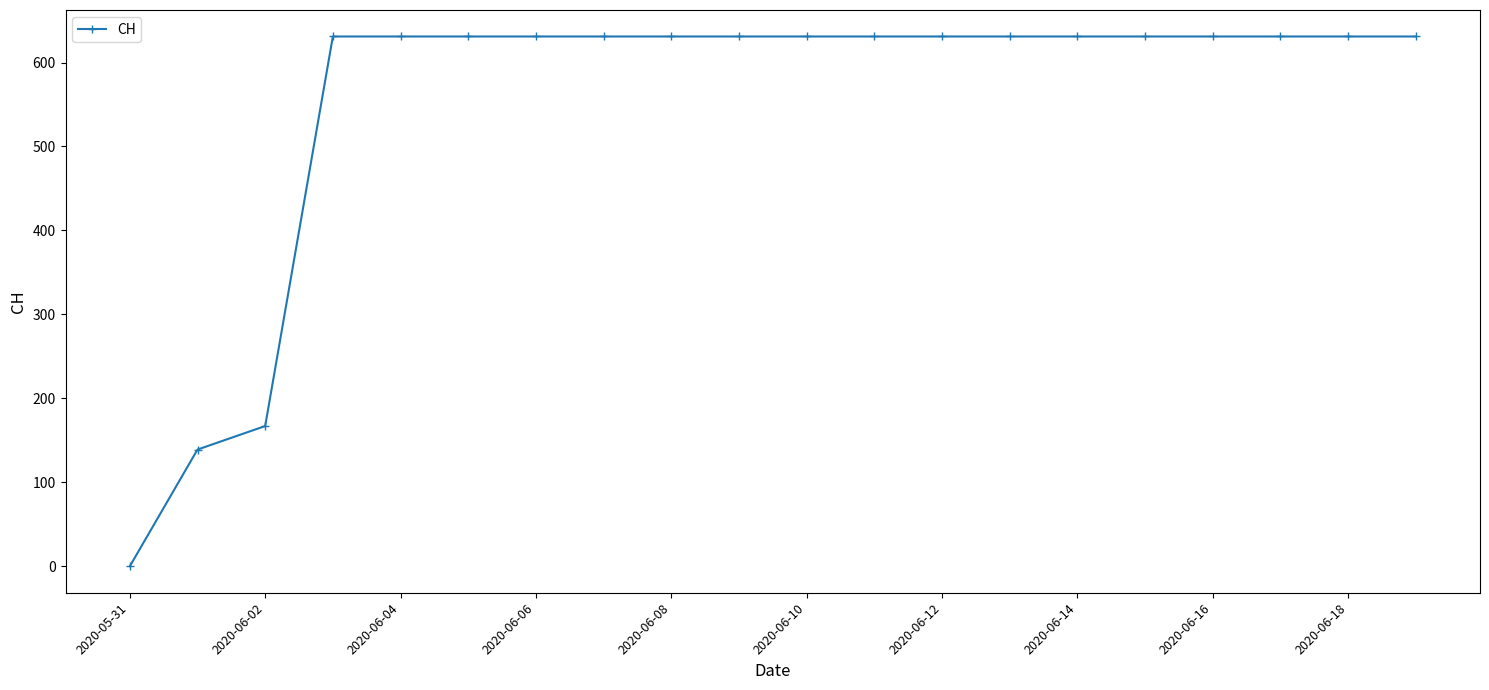

What is the value of the 4th point from the left?

631